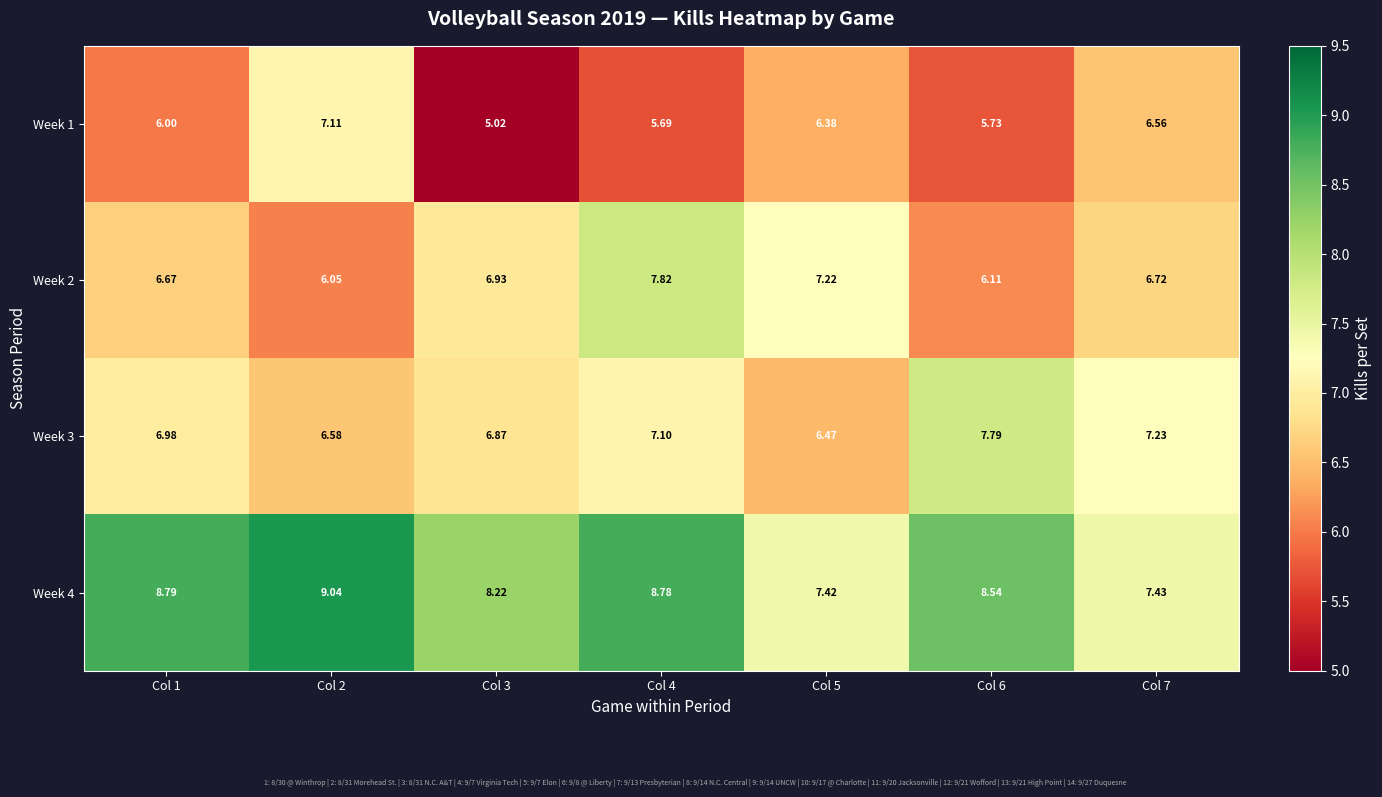

Is the value of Week 2 at Col 6 greater than the value of Week 4 at Col 4?

No